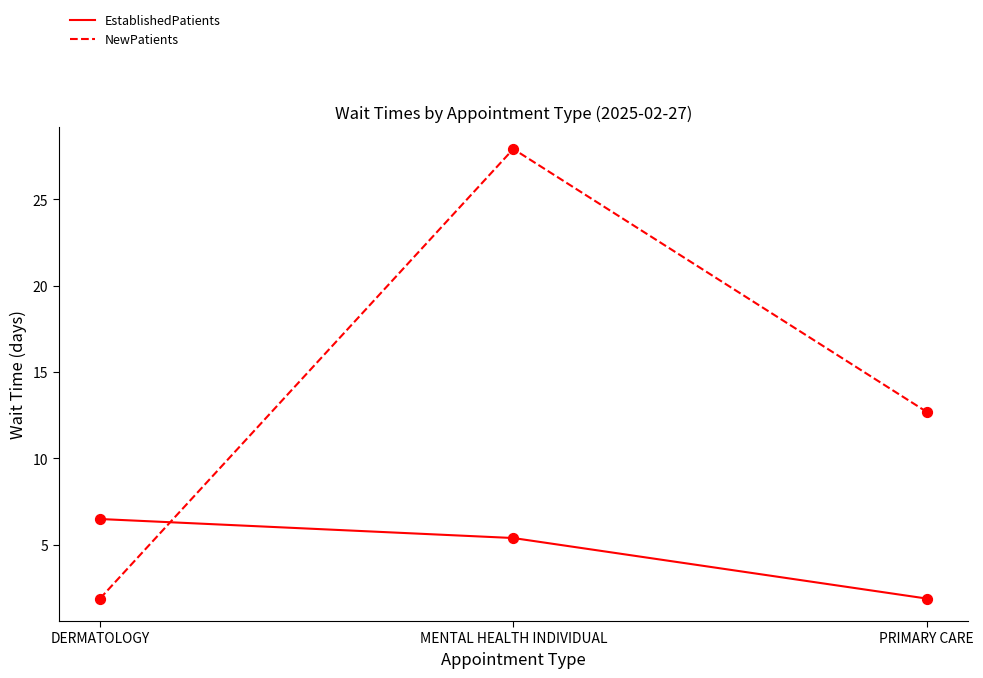

What is the total value across all series at PRIMARY CARE?

14.6